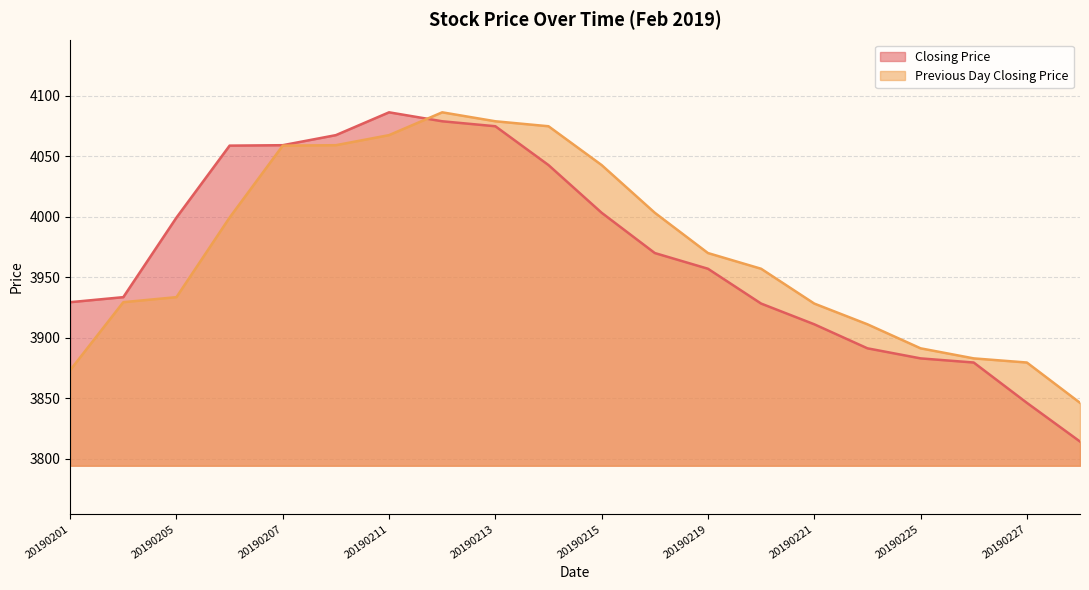

Which category has the lowest value in the Previous Day Closing Price series?

20190228